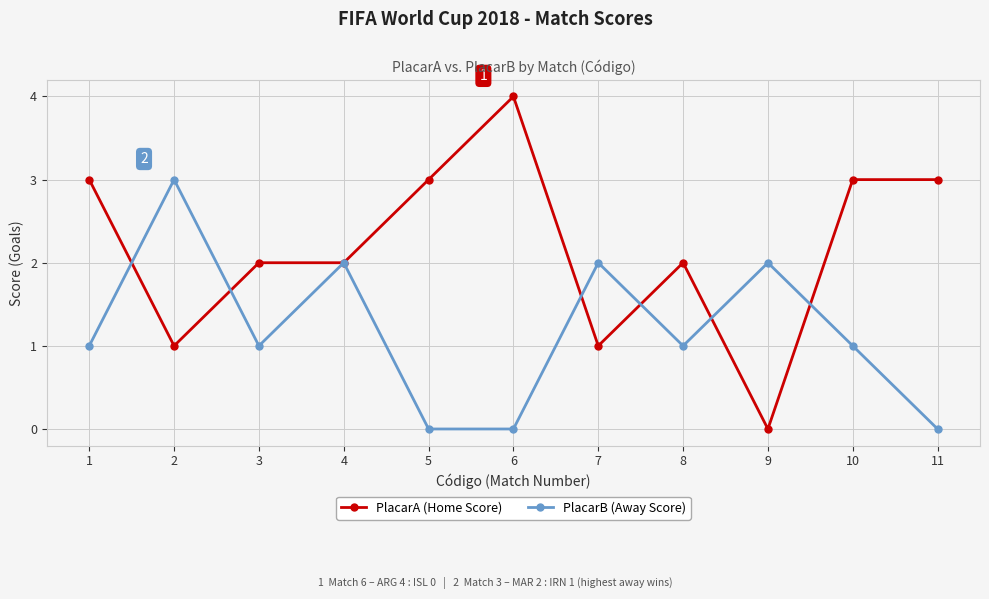

How many data points does each series have?

11